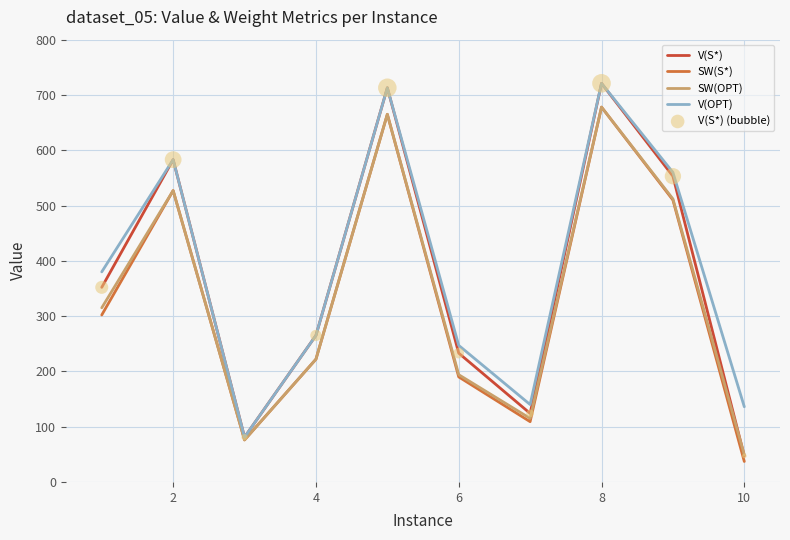

What is the maximum value for SW(OPT)?

678